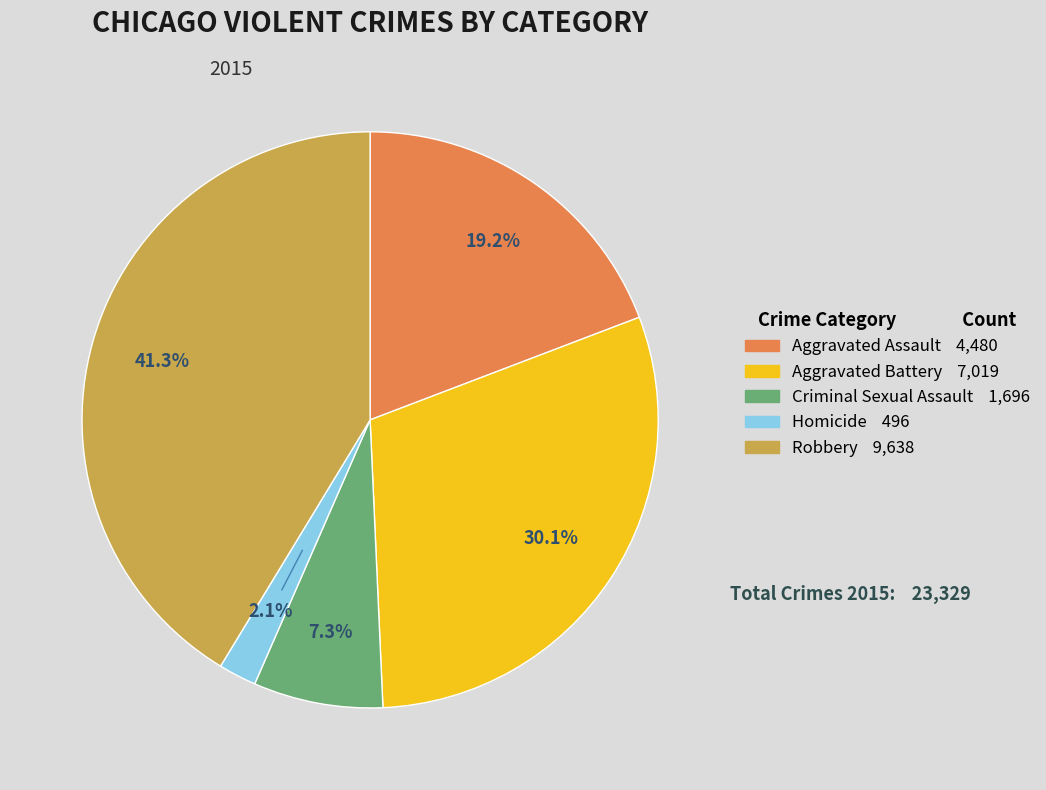

How many slices are in this pie chart?

5